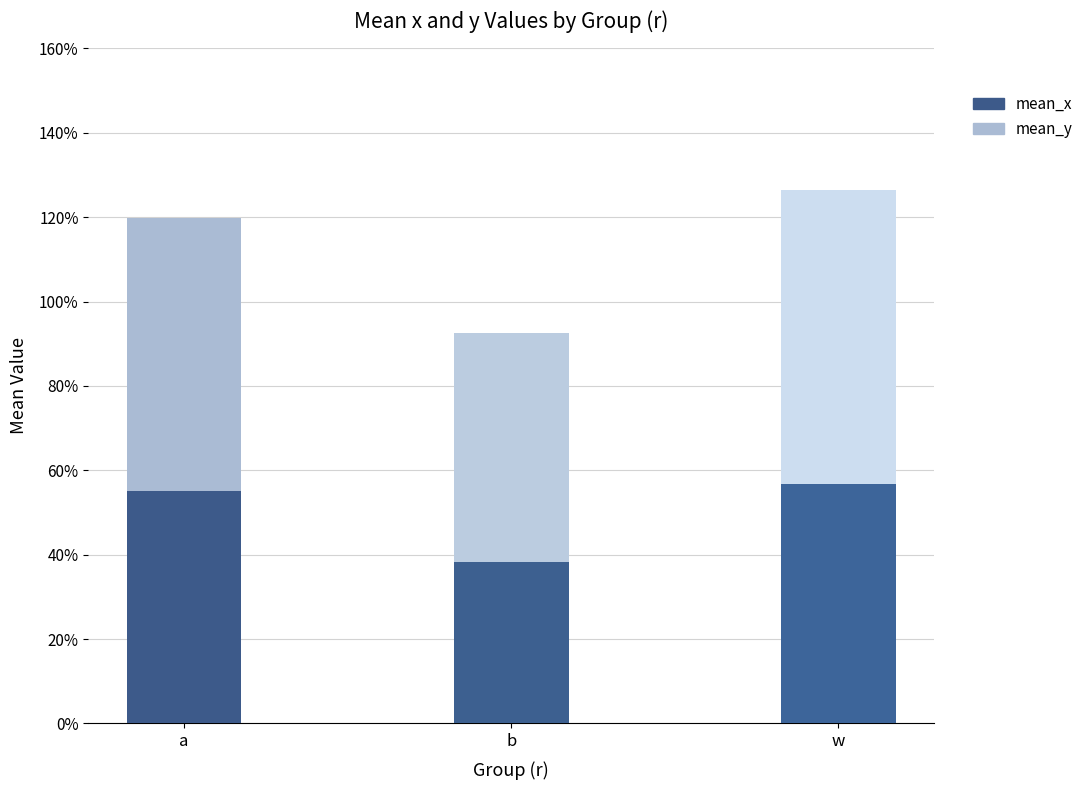

Rank the series at w from lowest to highest value.

mean_x, mean_y